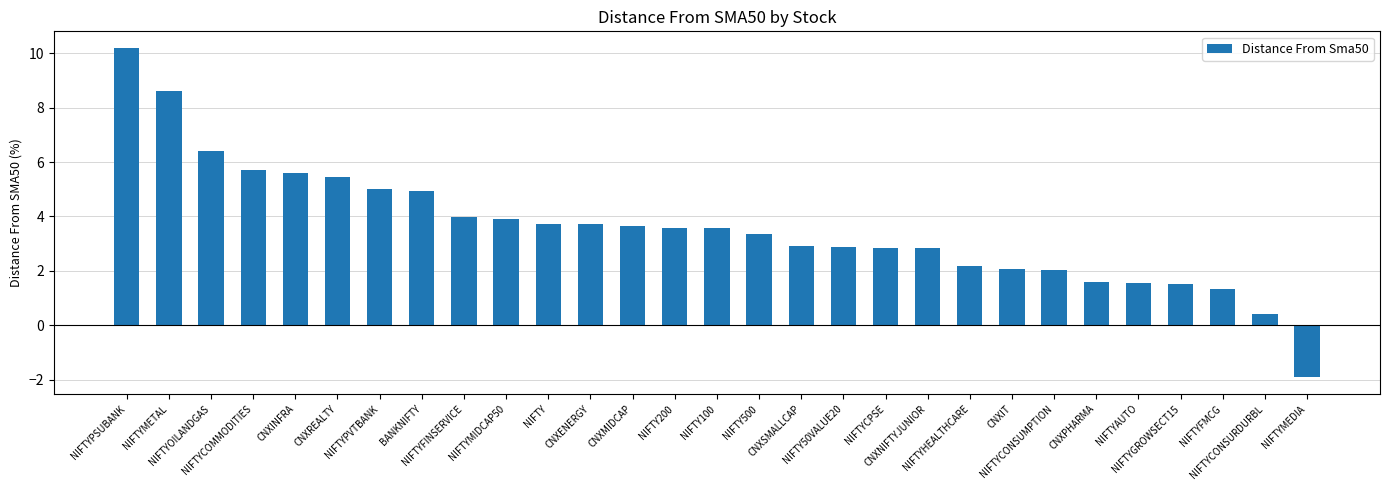

What is the smallest value displayed?

-1.9